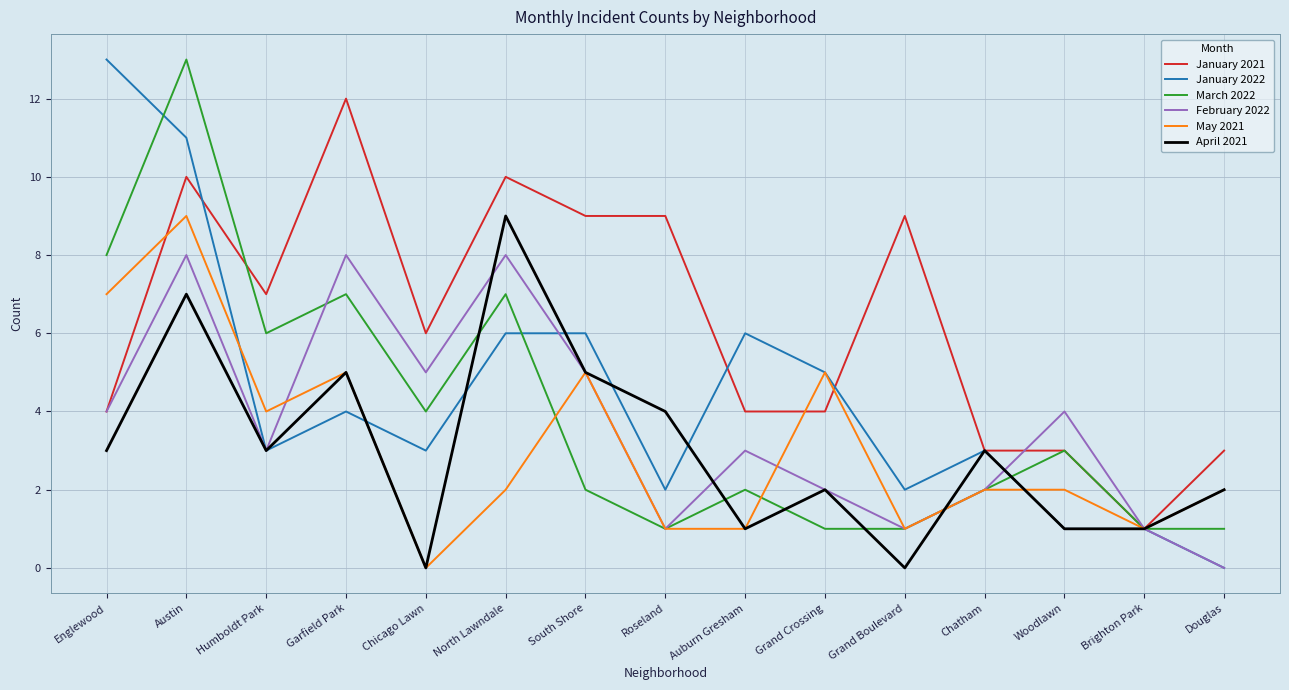

What position from the right is Englewood?

15